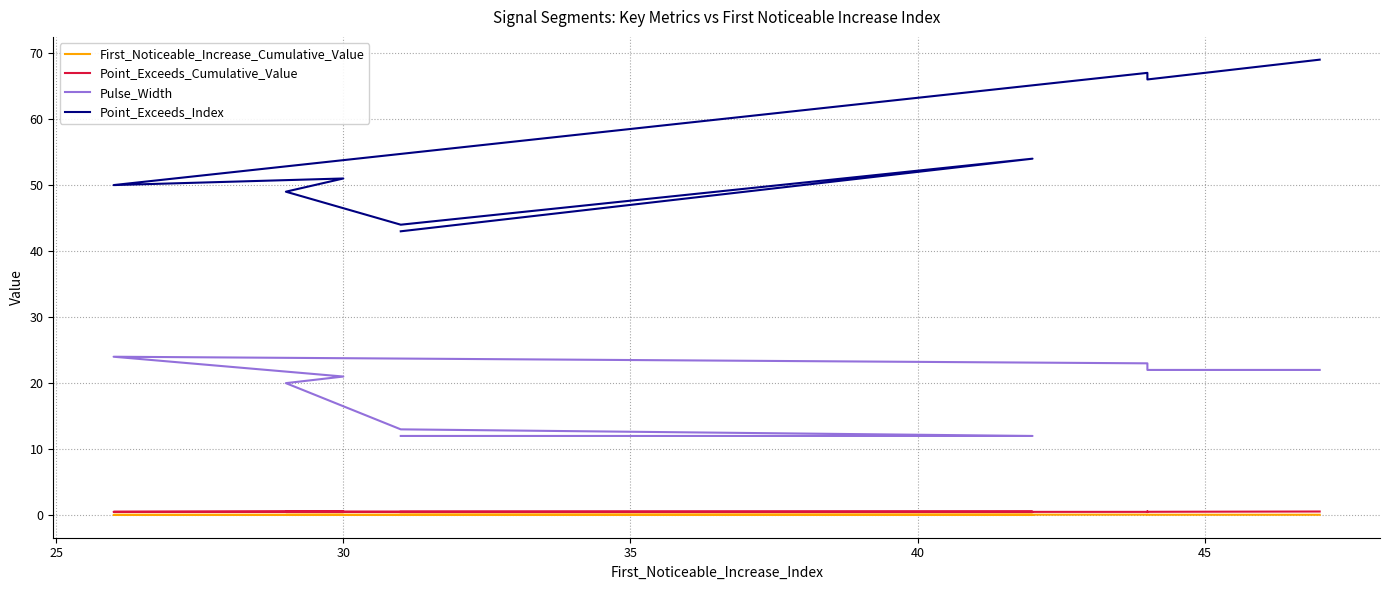

What is the difference between the maximum and minimum values in the Pulse_Width series?

12.0